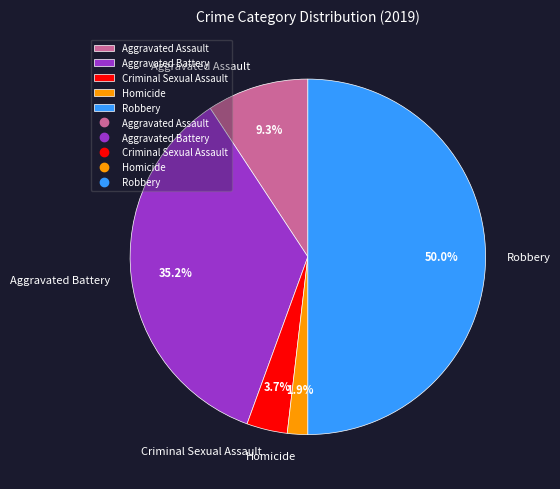

Rank the categories by value from highest to lowest.

Robbery, Aggravated Battery, Aggravated Assault, Criminal Sexual Assault, Homicide